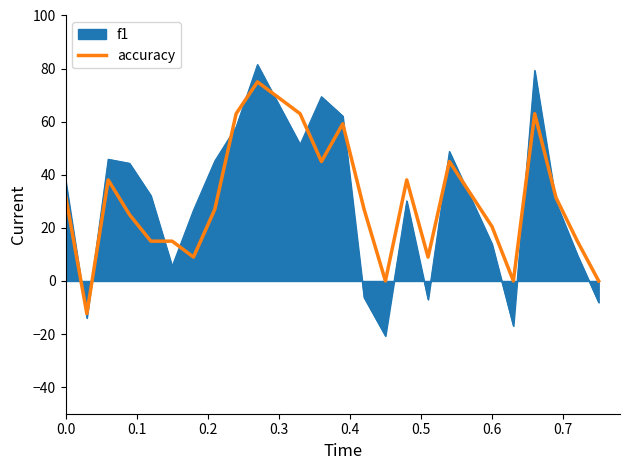

List the series in order of their peak value, highest first.

f1, accuracy